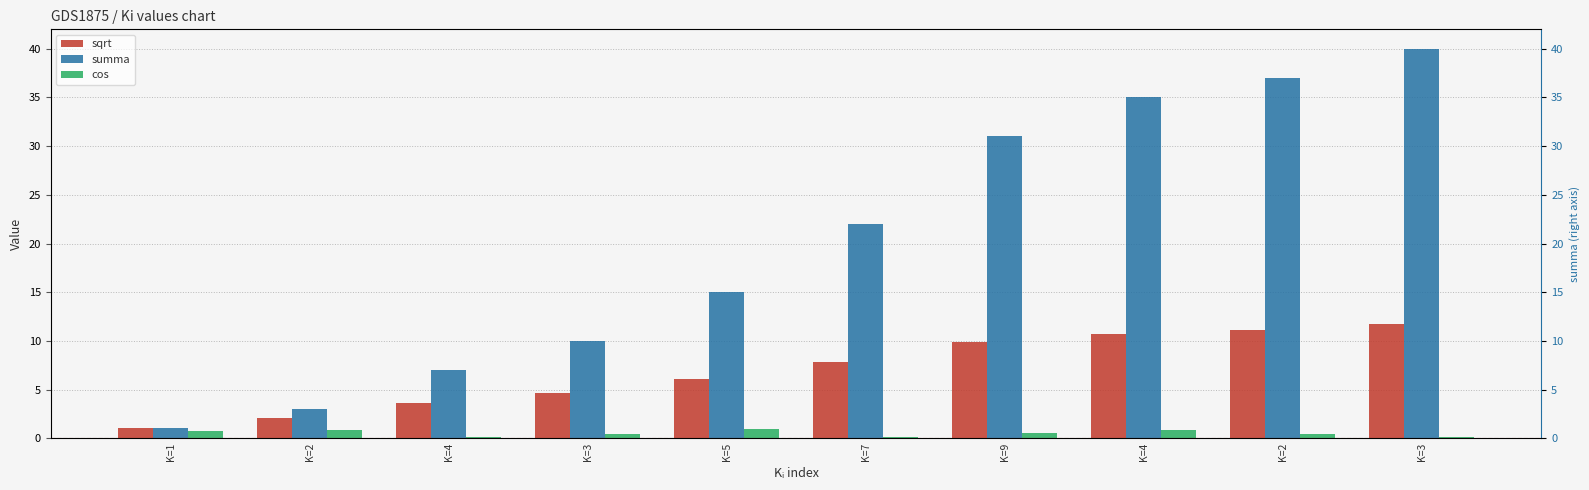

What value does the sqrt series have at K=4?

3.7